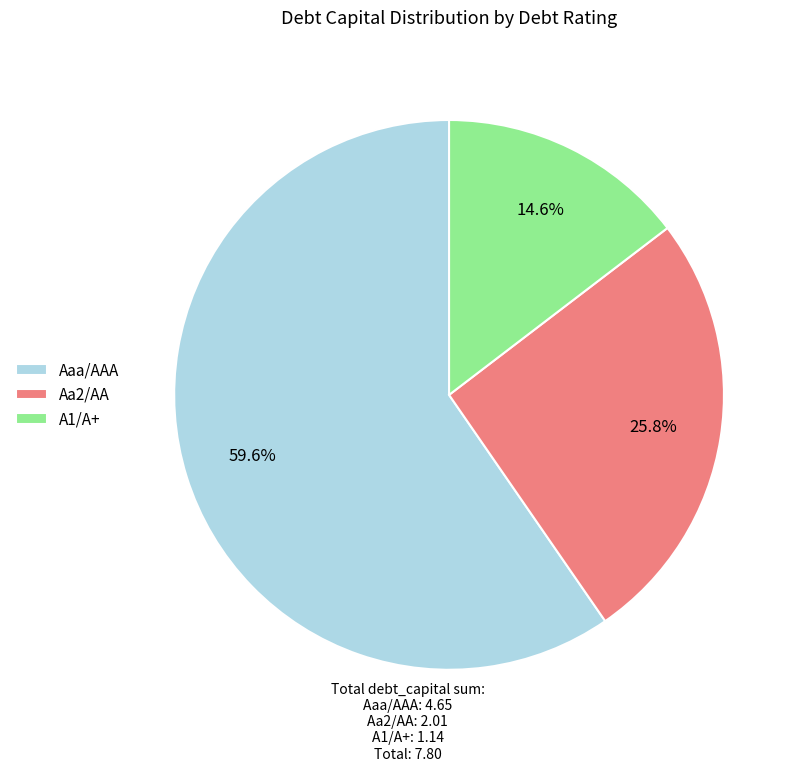

Is there a majority slice in this chart?

Yes